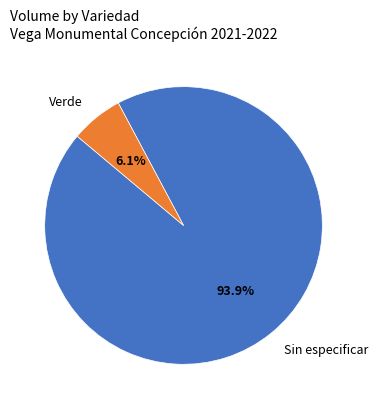

Rank the categories by value from highest to lowest.

Sin especificar, Verde